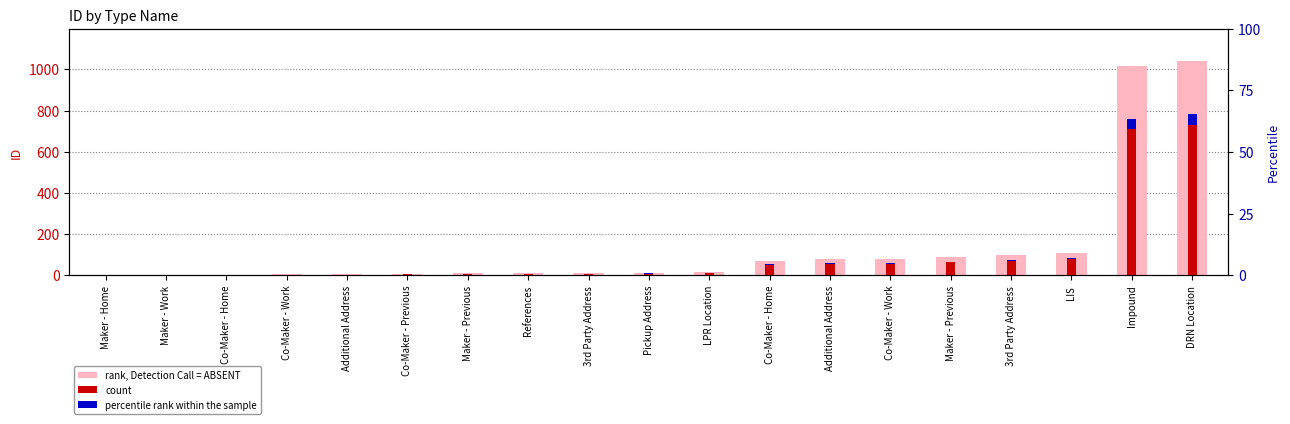

The value of count at Co-Maker - Home is 1.1. True or false?

False